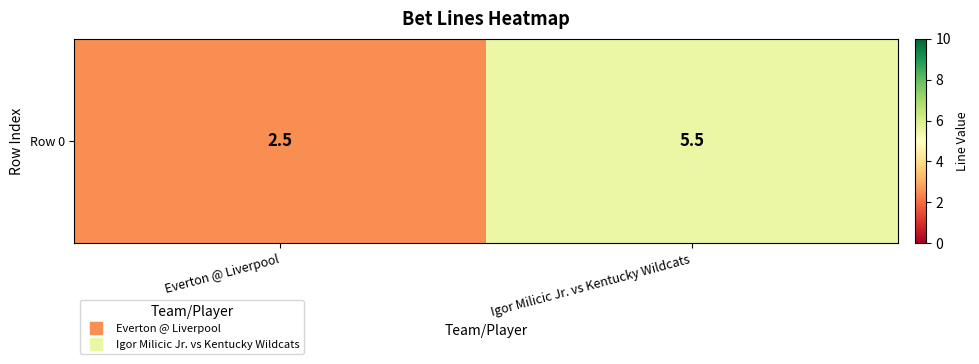

Rank the categories by value from lowest to highest.

Everton @ Liverpool, Igor Milicic Jr. vs Kentucky Wildcats